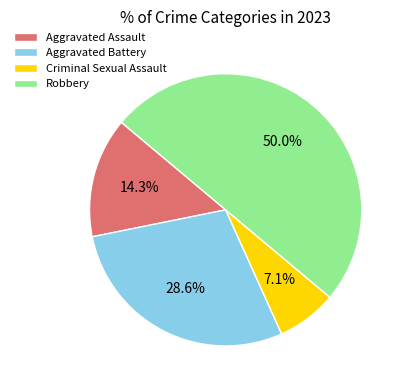

The Criminal Sexual Assault slice represents 1% of the pie. True or false?

False